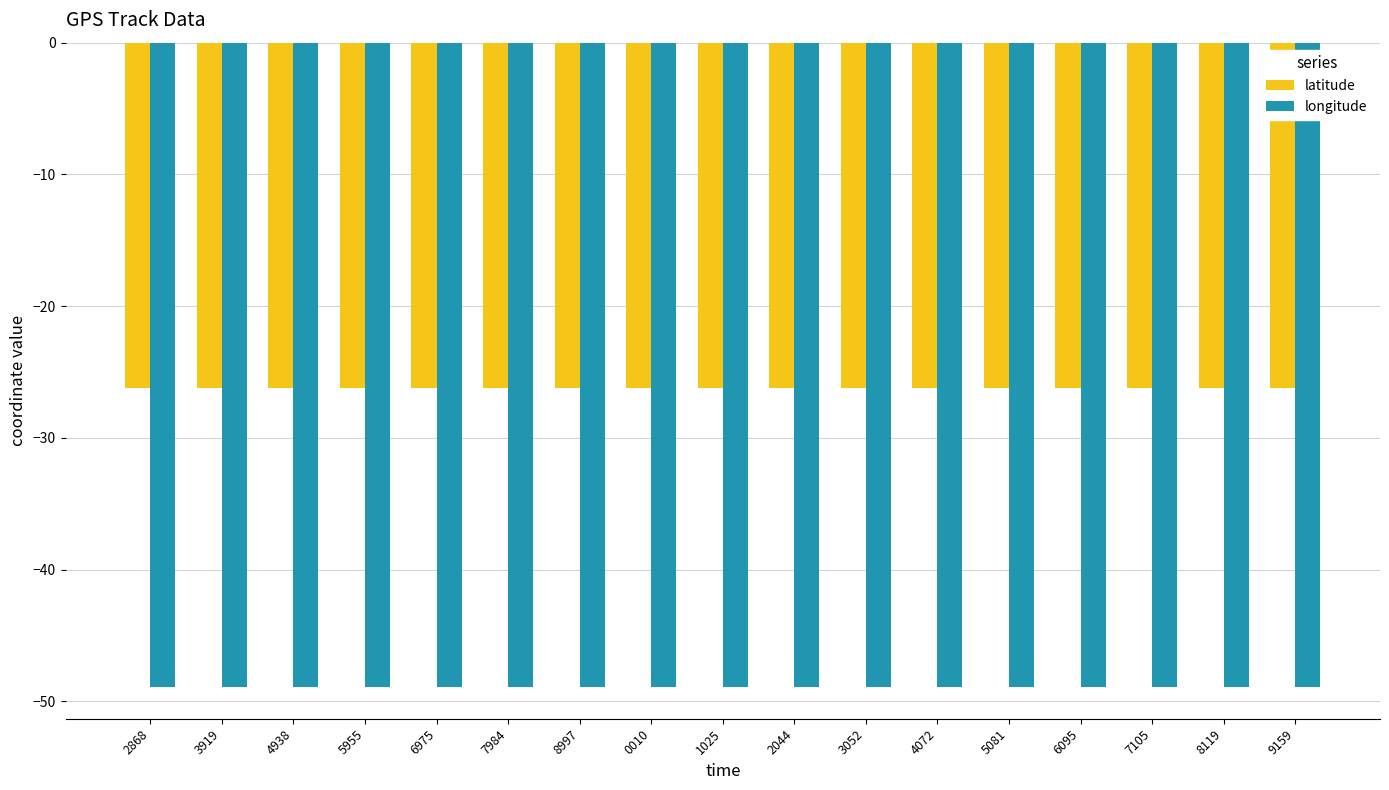

Rank the series by their maximum value, from lowest to highest.

longitude, latitude